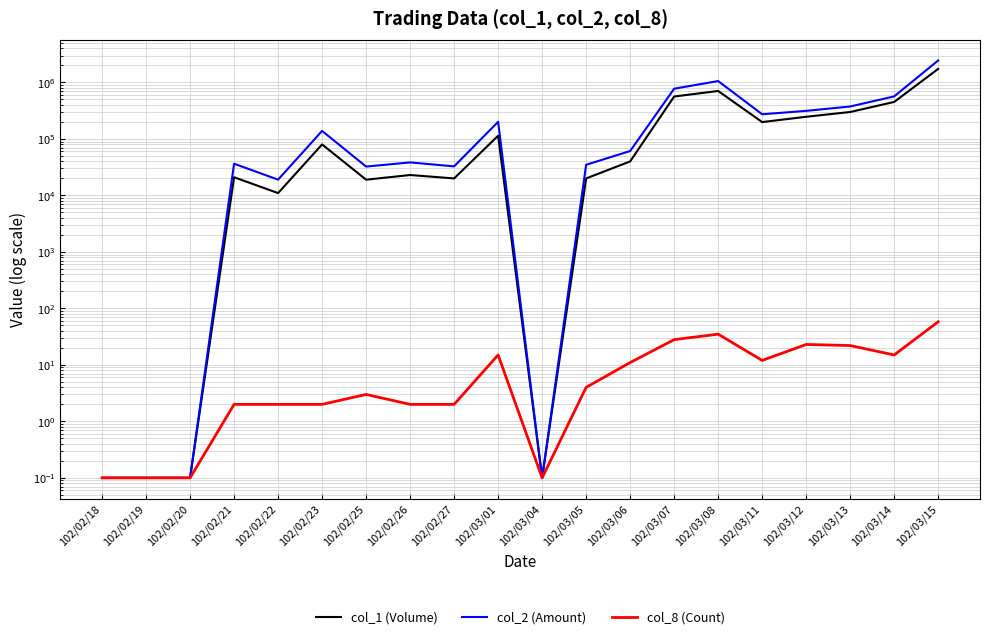

How many data points in col_2 (Amount) are above 61090?

9